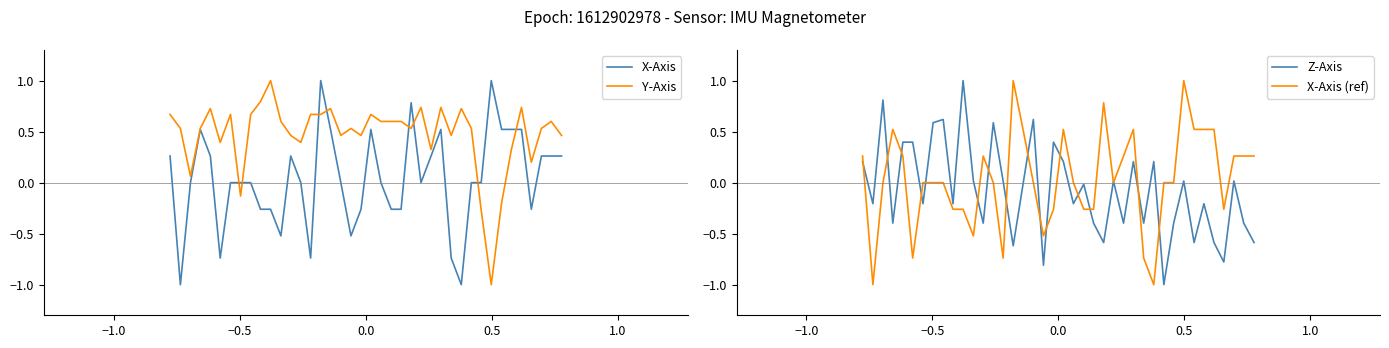

What are all the series names shown in the legend?

X-Axis, Y-Axis, Z-Axis, X-Axis (ref)